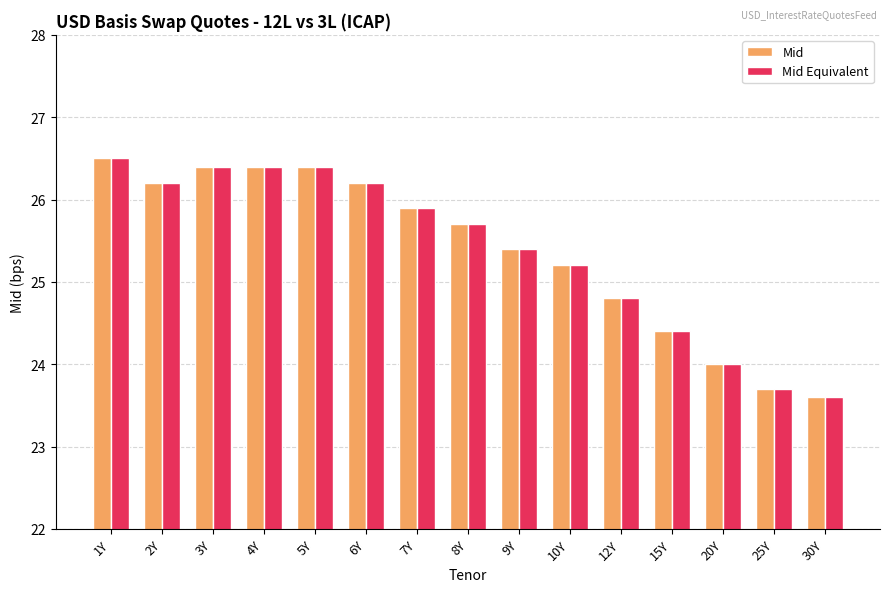

What is the maximum value for Mid?

26.5